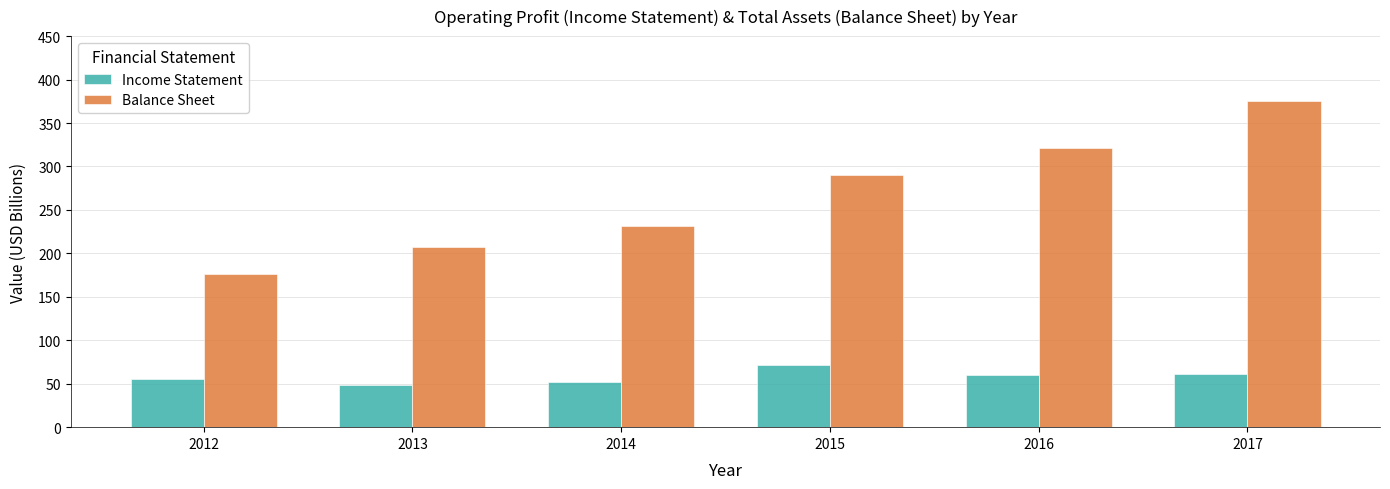

Count the number of categories in the chart.

6